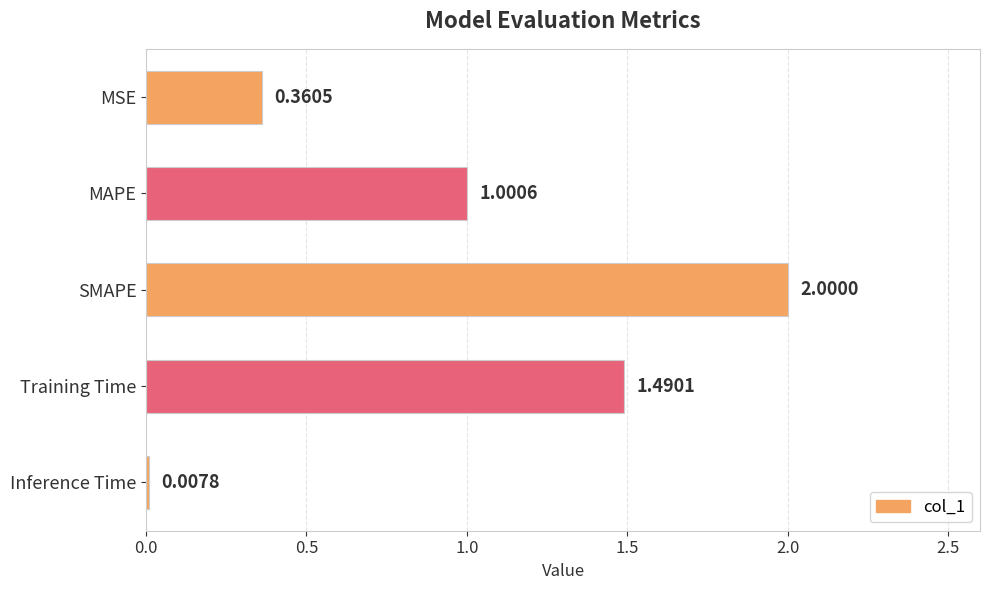

What is the change in value from MSE to Training Time?

+1.1